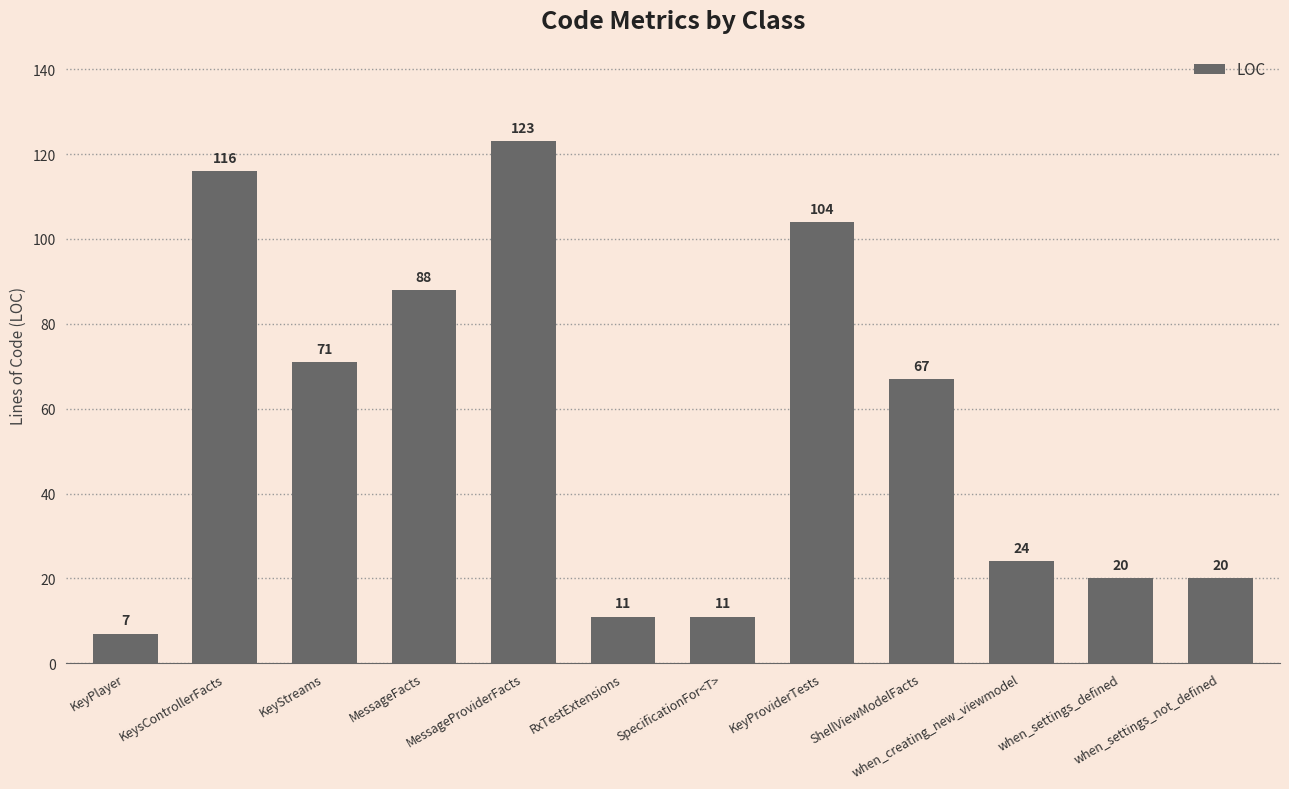

Does the chart contain any negative values?

No